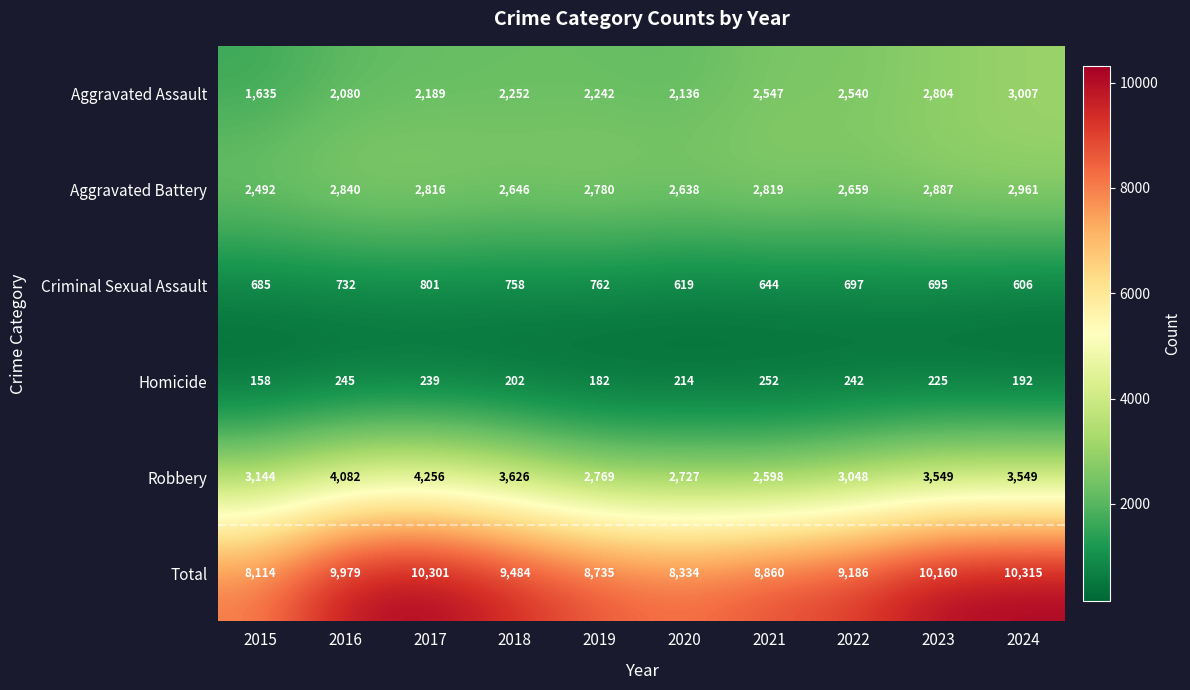

At how many categories does at least one series exceed 3543?

10